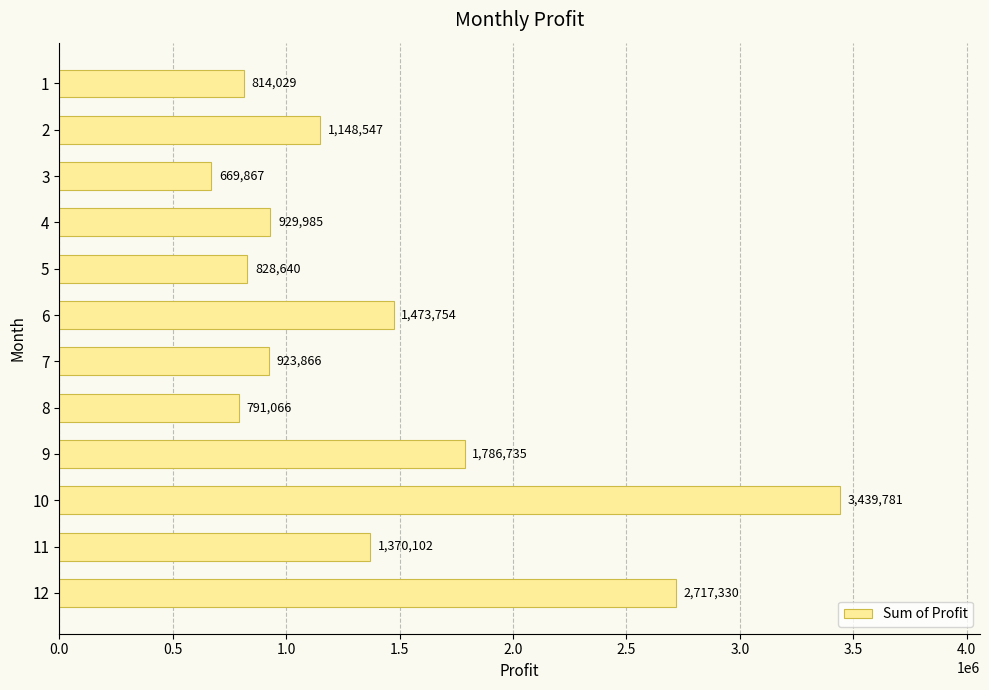

What is the average value?

1407808.5